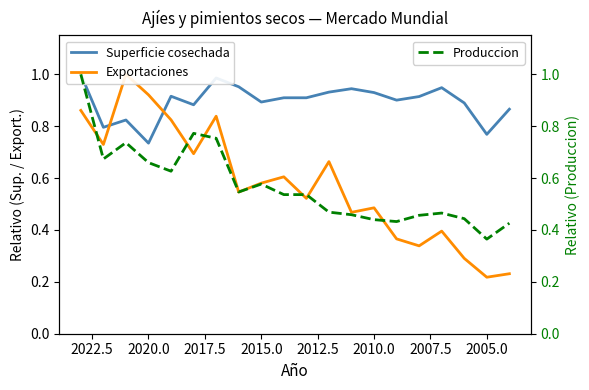

What is the smallest value displayed?

0.2